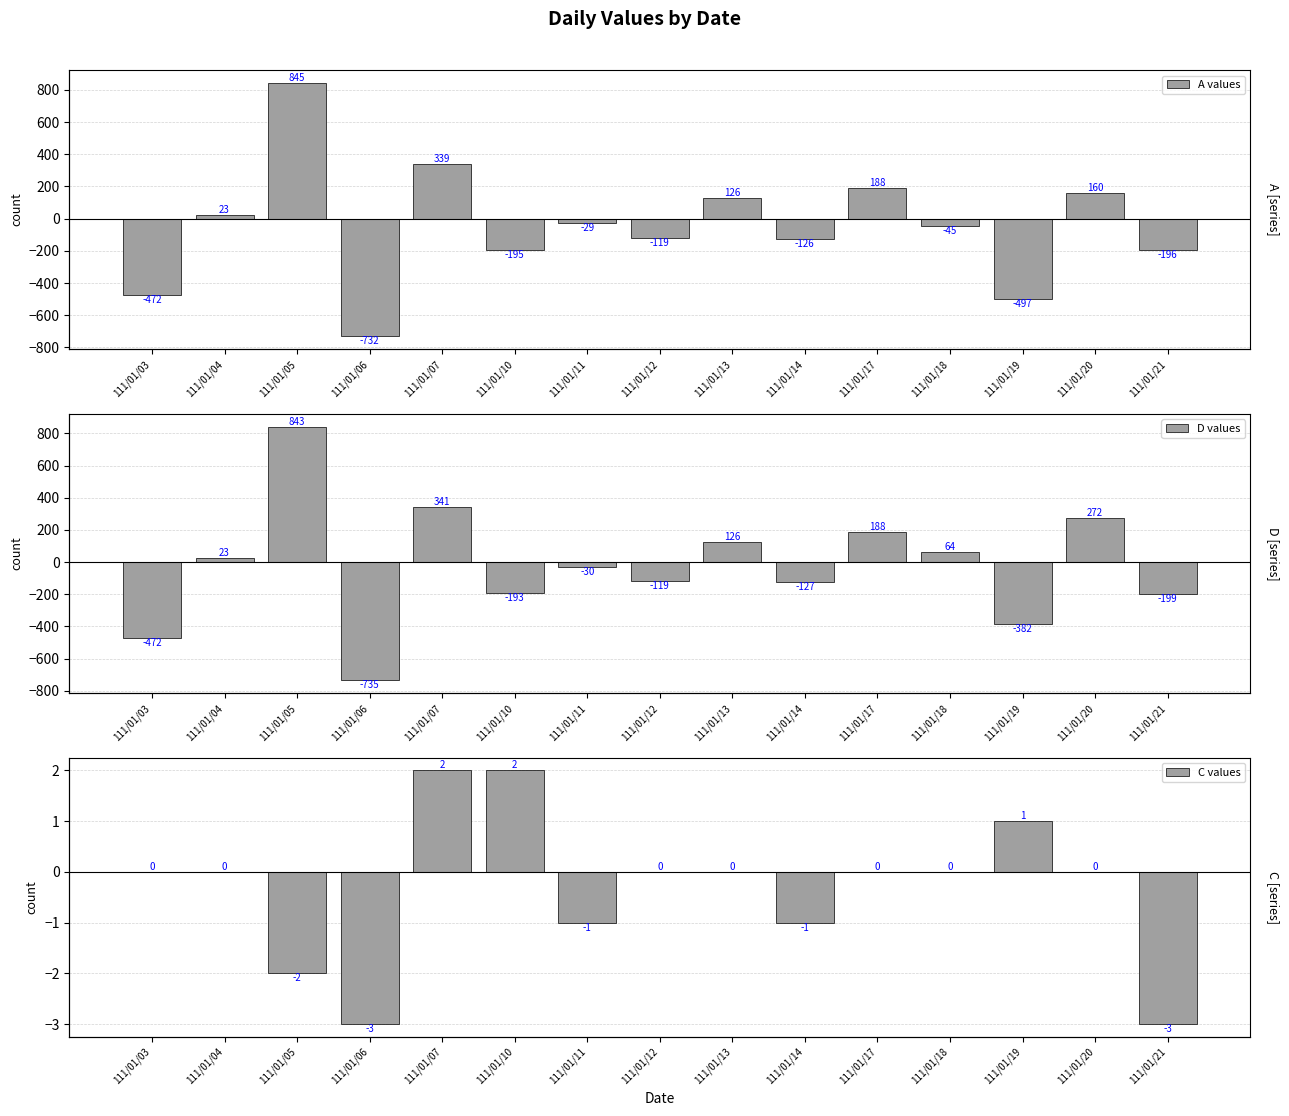

Does the chart contain any negative values?

Yes